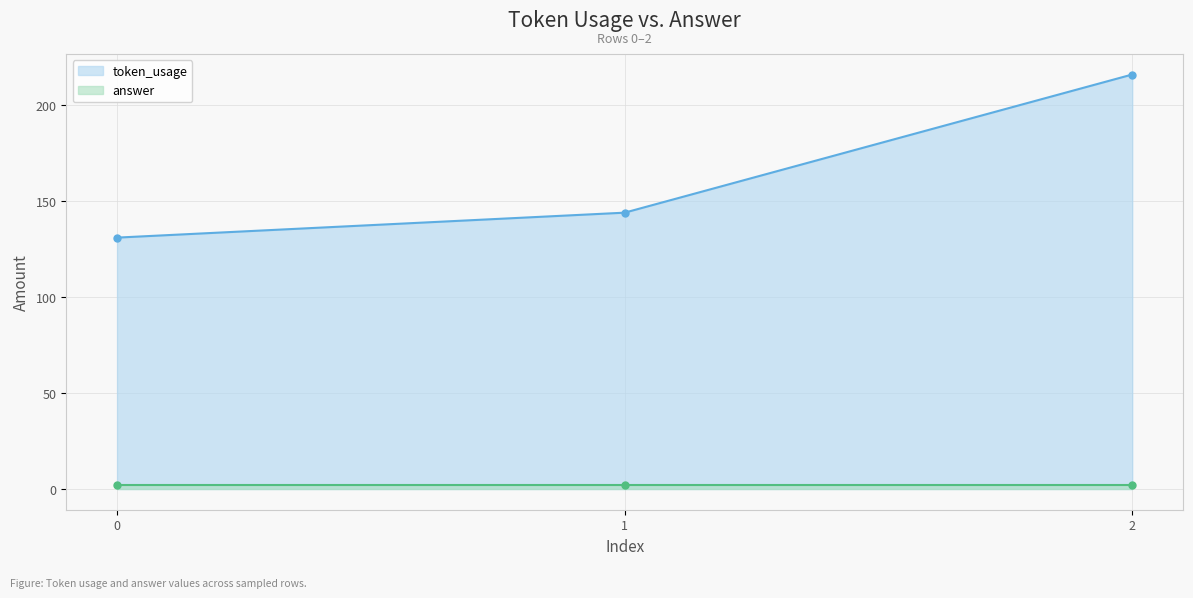

What is the difference between the maximum and minimum values?

85